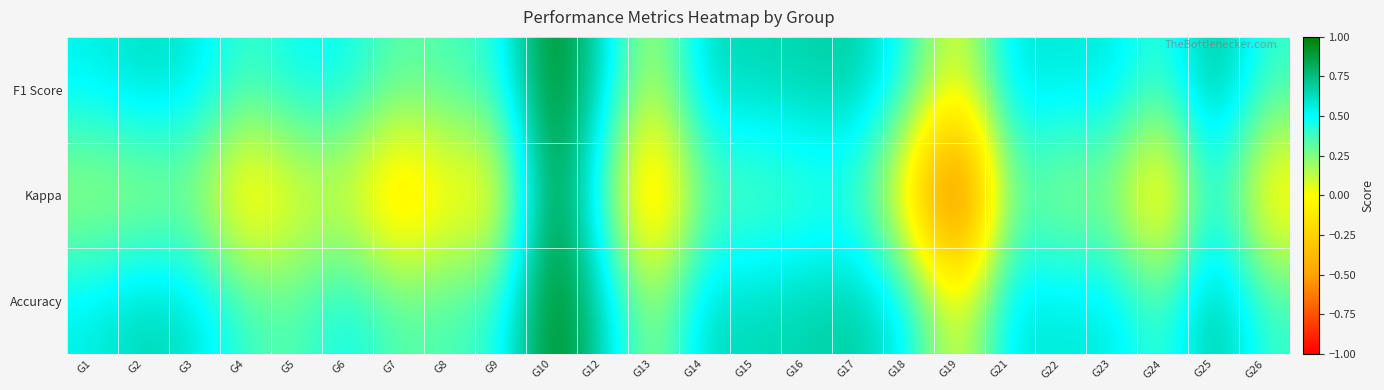

Which has a higher value, G16 or G22?

G16